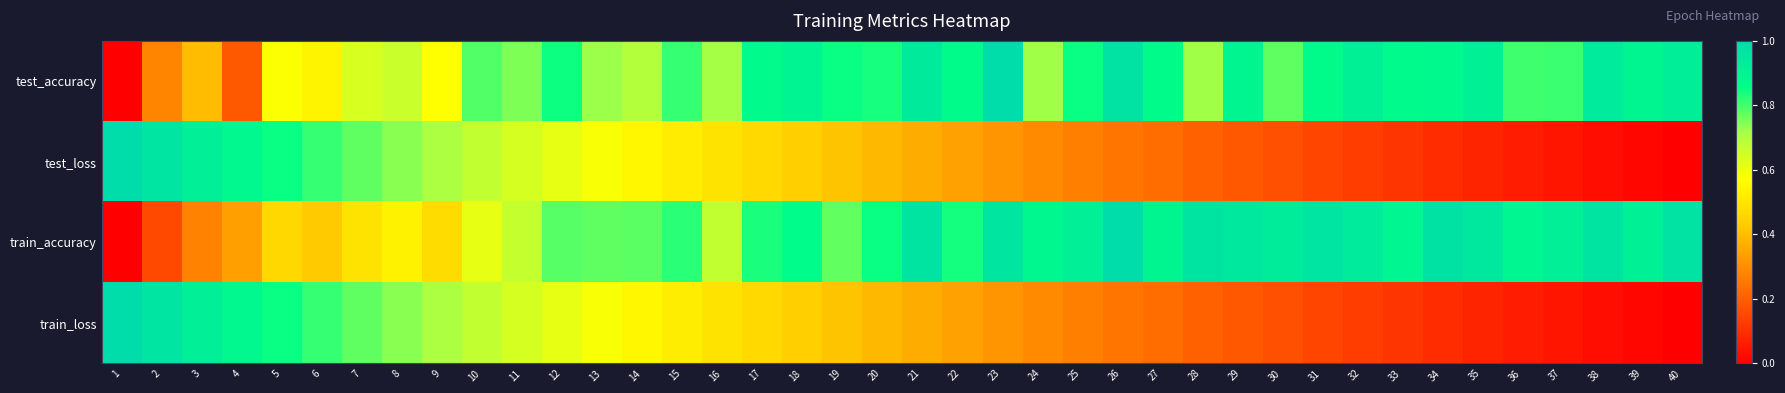

Reading right to left, transcribe all the data shown in this chart.

test_accuracy: 40=0.9	39=0.9	38=0.9	37=0.8	36=0.8	35=0.9	34=0.9	33=0.9	32=0.9	31=0.9	30=0.8	29=0.9	28=0.7	27=0.9	26=1.0	25=0.8	24=0.7	23=1.0	22=0.9	21=0.9	20=0.8	19=0.8	18=0.9	17=0.9	16=0.7	15=0.8	14=0.7	13=0.7	12=0.8	11=0.8	10=0.8	9=0.6	8=0.7	7=0.6	6=0.5	5=0.6	4=0.2	3=0.4	2=0.3	1=0.0
test_loss: 40=0.0	39=0.0	38=0.0	37=0.0	36=0.1	35=0.1	34=0.1	33=0.1	32=0.1	31=0.1	30=0.2	29=0.2	28=0.2	27=0.2	26=0.2	25=0.3	24=0.3	23=0.3	22=0.3	21=0.4	20=0.4	19=0.4	18=0.4	17=0.5	16=0.5	15=0.5	14=0.6	13=0.6	12=0.6	11=0.6	10=0.7	9=0.7	8=0.7	7=0.8	6=0.8	5=0.8	4=0.9	3=0.9	2=1.0	1=1.0
train_accuracy: 40=1.0	39=0.9	38=1.0	37=0.9	36=0.9	35=1.0	34=1.0	33=0.9	32=0.9	31=1.0	30=0.9	29=1.0	28=1.0	27=0.9	26=1.0	25=0.9	24=0.9	23=1.0	22=0.8	21=1.0	20=0.8	19=0.8	18=0.9	17=0.8	16=0.7	15=0.8	14=0.8	13=0.8	12=0.8	11=0.7	10=0.6	9=0.5	8=0.5	7=0.5	6=0.4	5=0.5	4=0.3	3=0.3	2=0.2	1=0.0
train_loss: 40=0.0	39=0.0	38=0.0	37=0.0	36=0.1	35=0.1	34=0.1	33=0.1	32=0.1	31=0.1	30=0.2	29=0.2	28=0.2	27=0.2	26=0.2	25=0.3	24=0.3	23=0.3	22=0.3	21=0.4	20=0.4	19=0.4	18=0.4	17=0.5	16=0.5	15=0.5	14=0.6	13=0.6	12=0.6	11=0.6	10=0.7	9=0.7	8=0.7	7=0.8	6=0.8	5=0.8	4=0.9	3=0.9	2=1.0	1=1.0